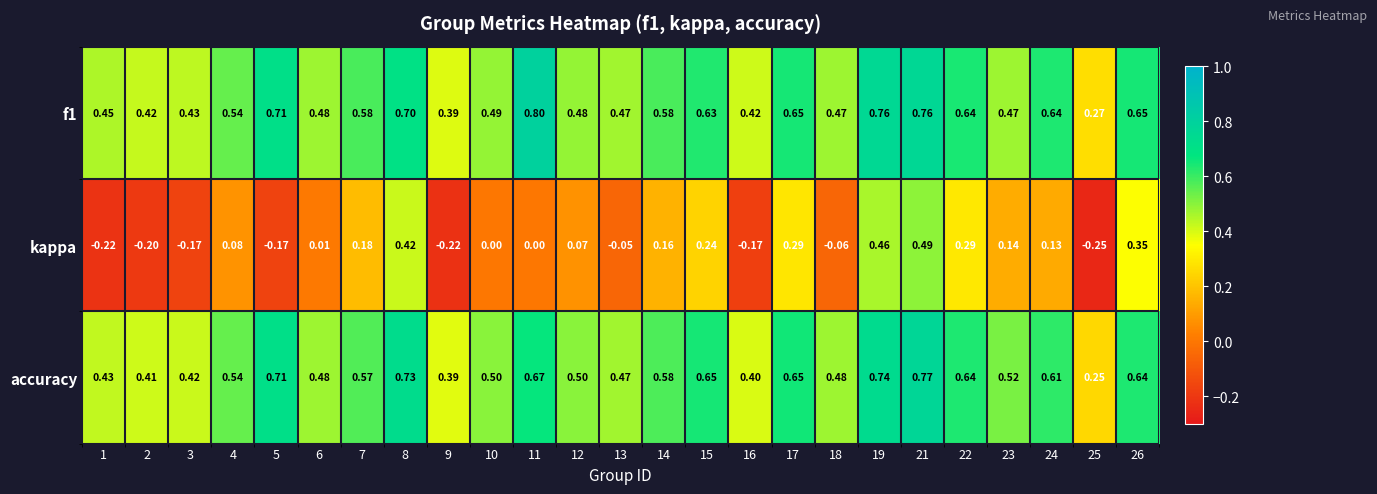

Which series has the widest spread of values?

kappa